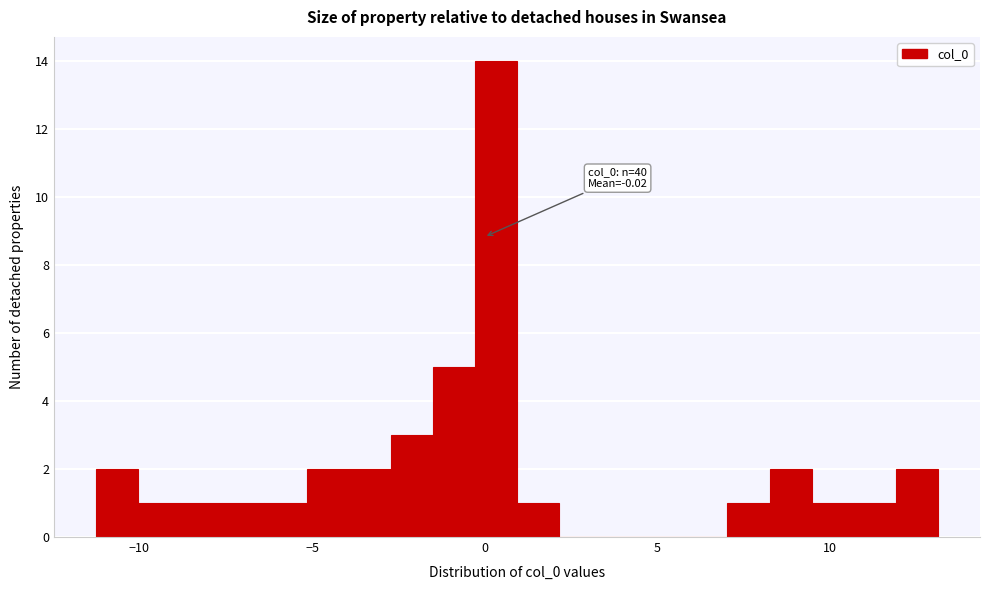

Around what value on the x-axis is the tallest bar? Give the approximate position of its centre, as read against the axis.

0.5